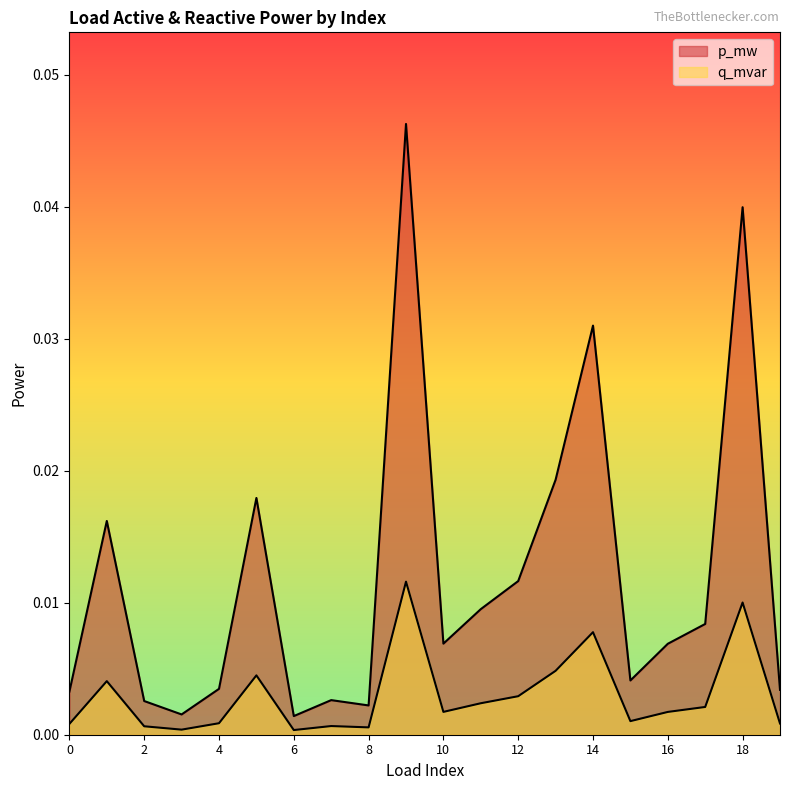

True or false: p_mw has a value of 0.0 at 4.

True